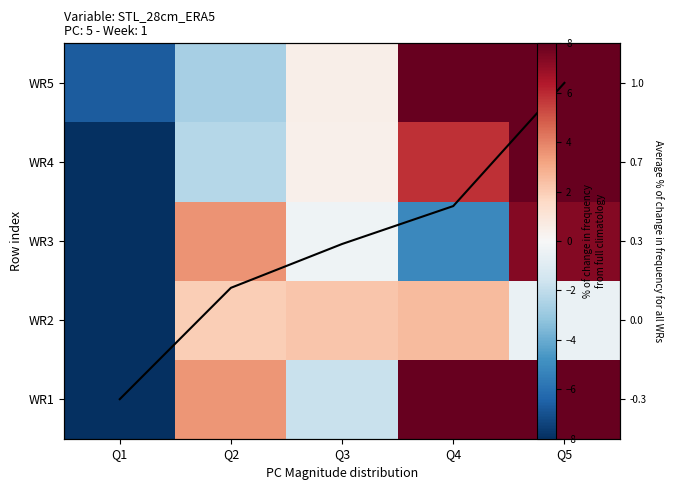

What is the approximate value of WR3 at Q1?

-15.3